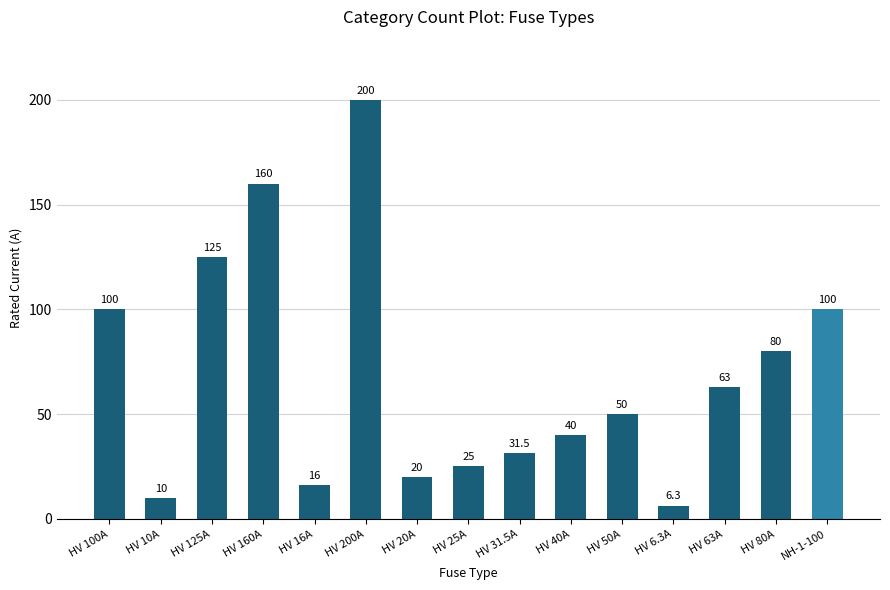

What value does the data have at HV 16A?

16.0